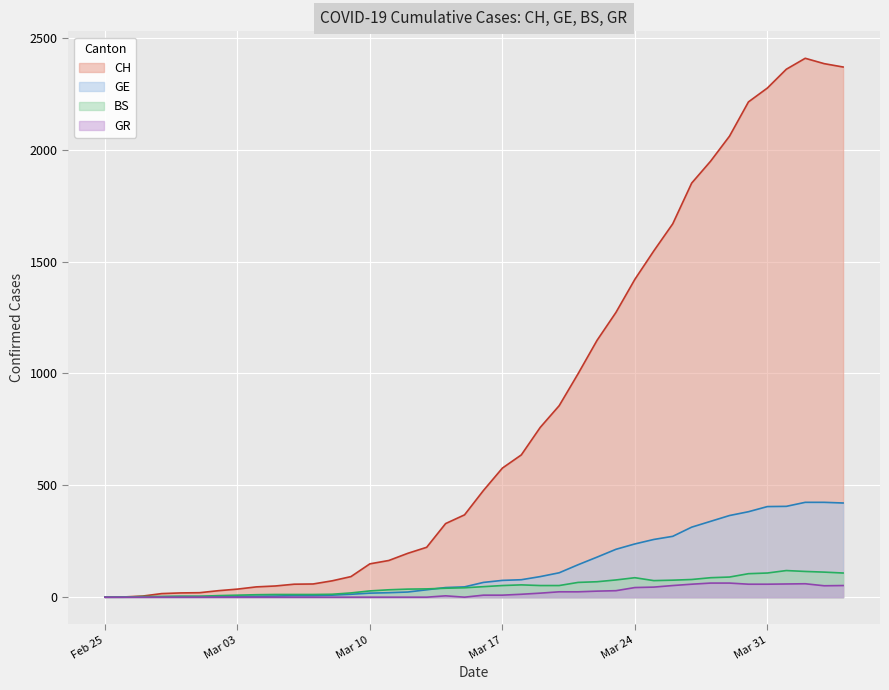

Which series has the largest total across all categories?

CH